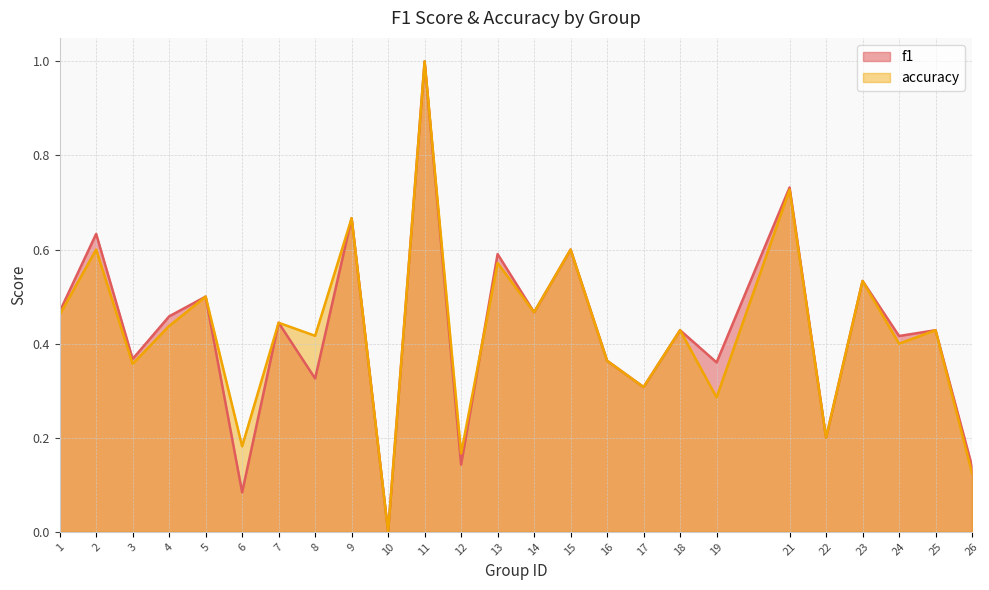

True or false: f1 and accuracy intersect in this chart.

True